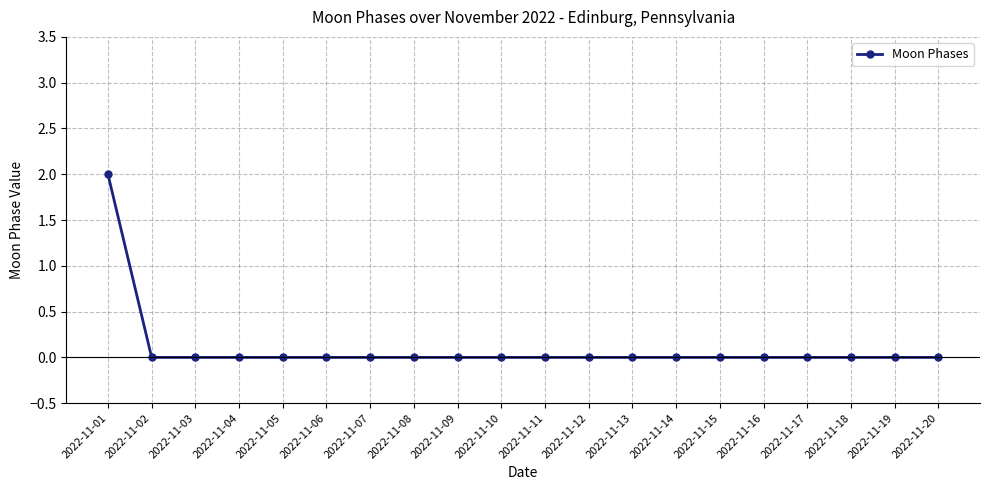

The value at 2022-11-02 is -1. True or false?

False